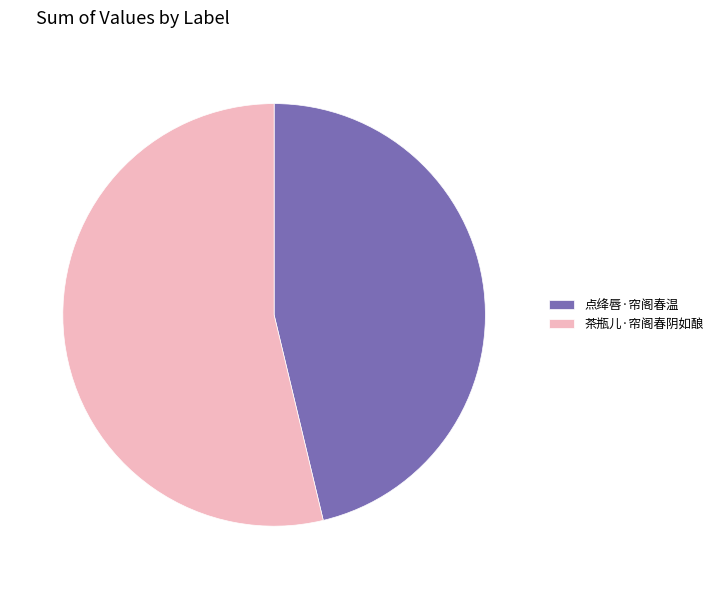

Rank the categories by value from highest to lowest.

茶瓶儿·帘阁春阴如酿, 点绛唇·帘阁春温